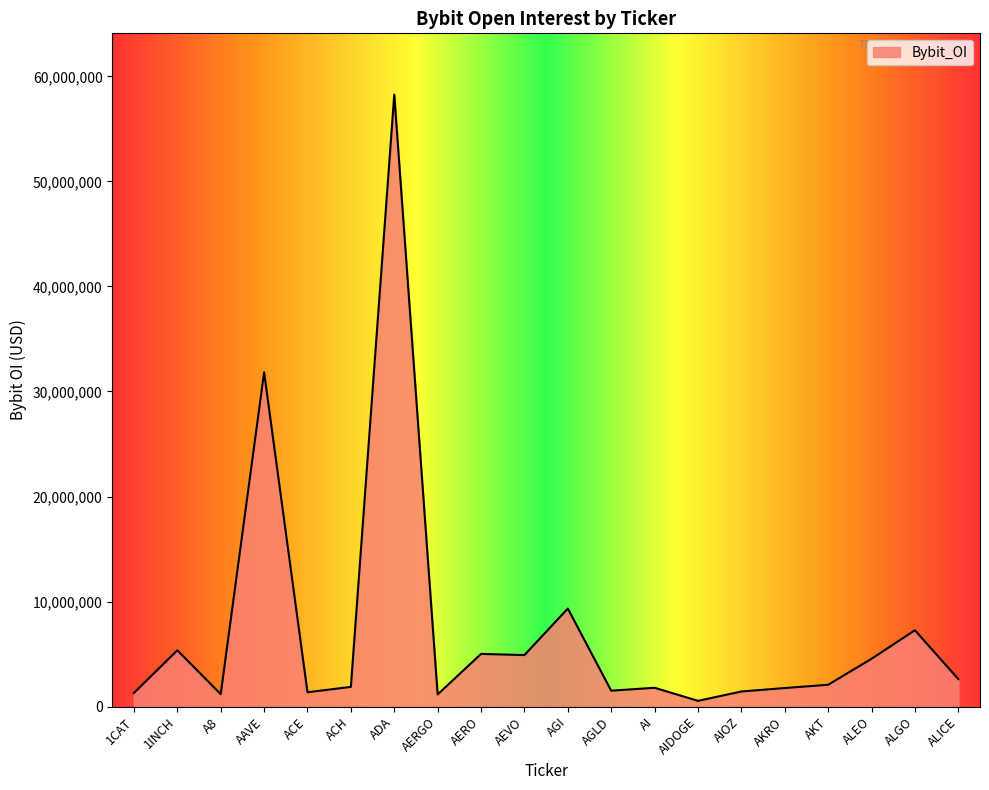

How many lines are shown in the chart?

1